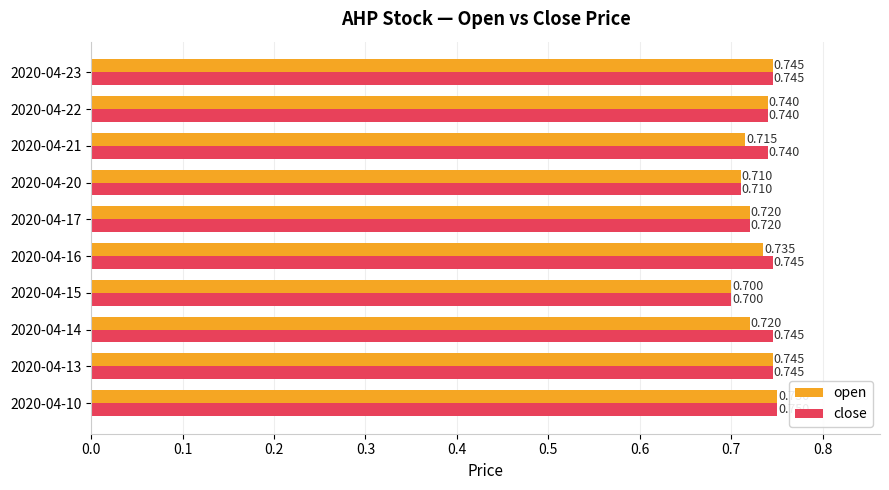

How many categories are shown in the chart?

10